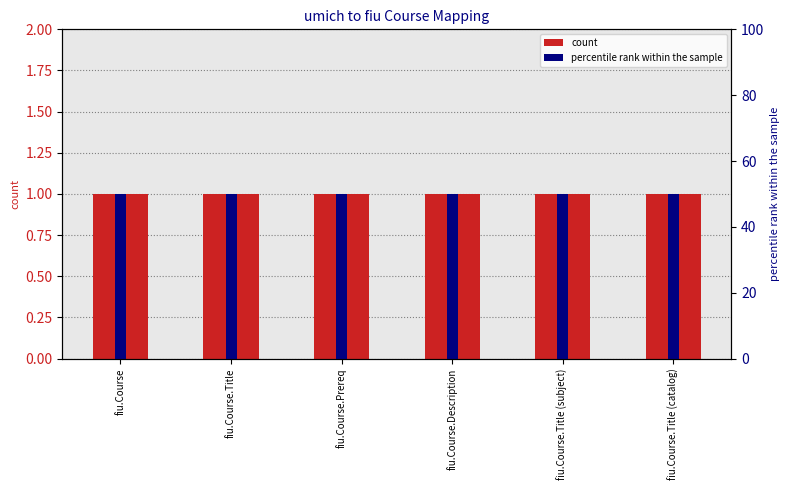

What is the sum of the col_2 values at fiu.Course.Title (subject) and fiu.Course.Prereq?

2